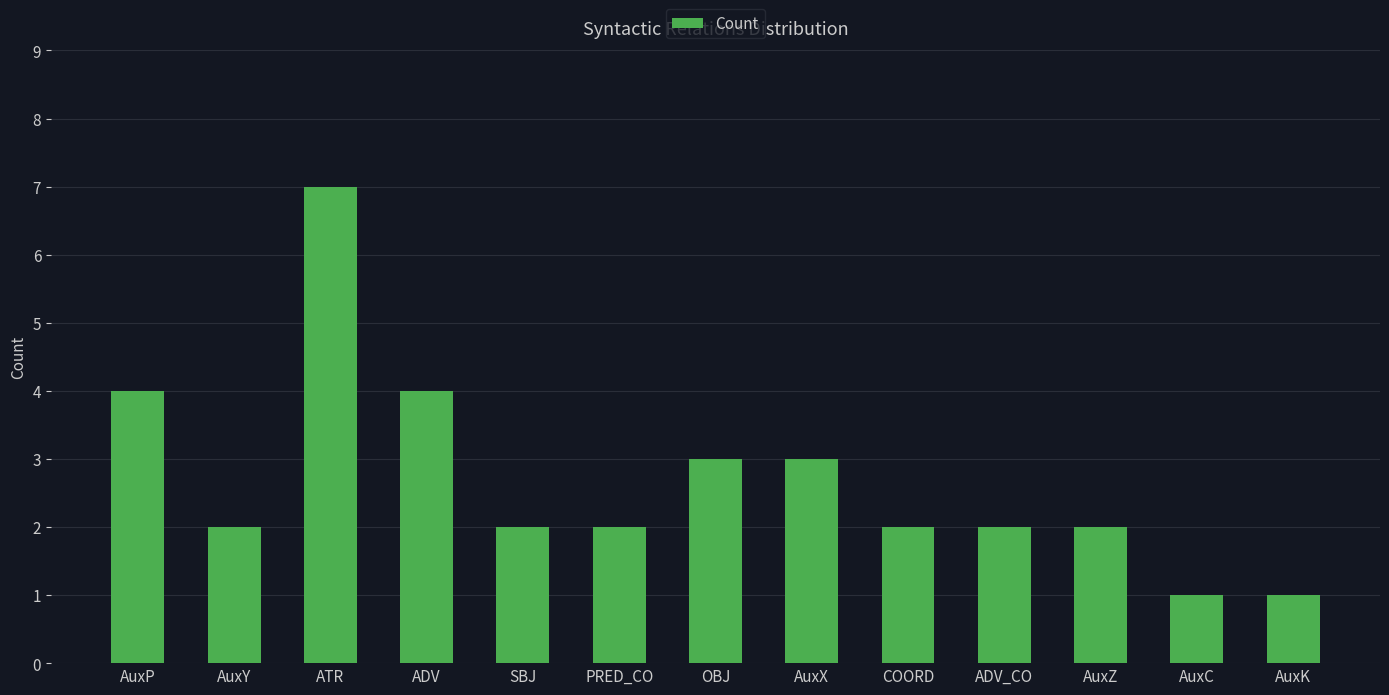

The value at AuxZ is 1. True or false?

False